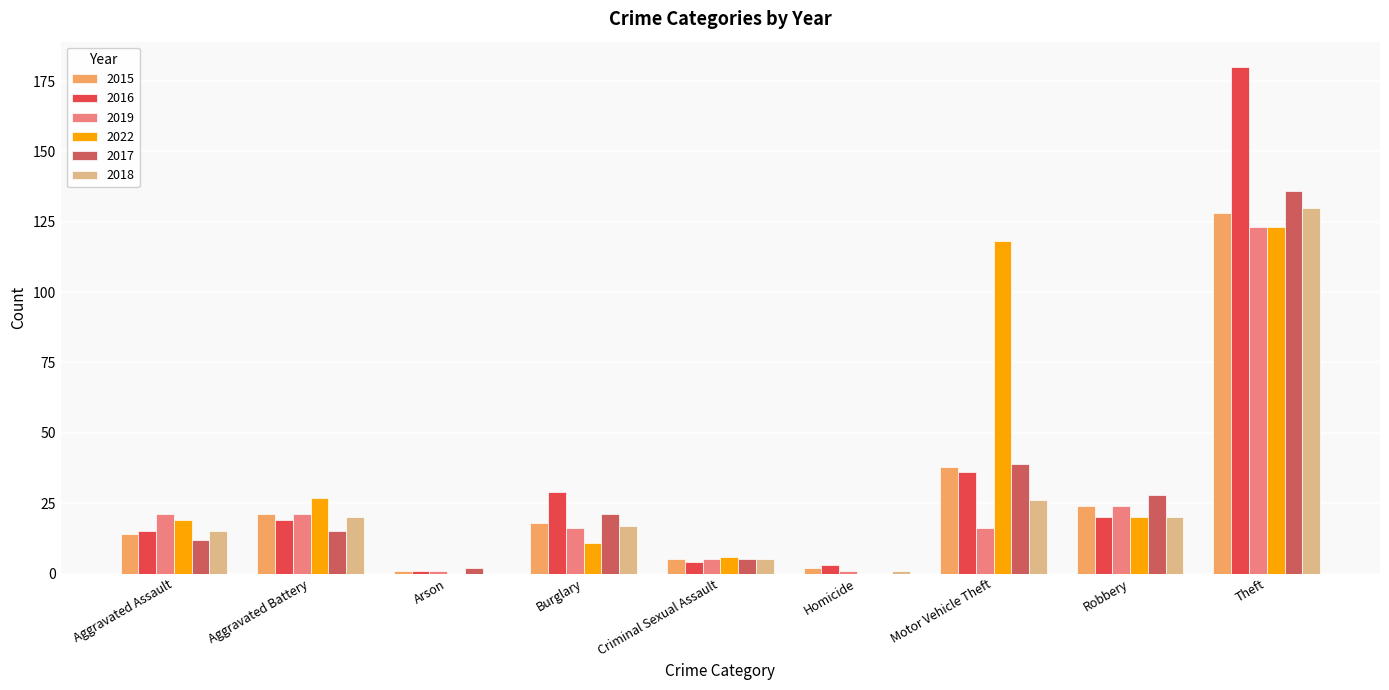

What is the maximum value for 2018?

130